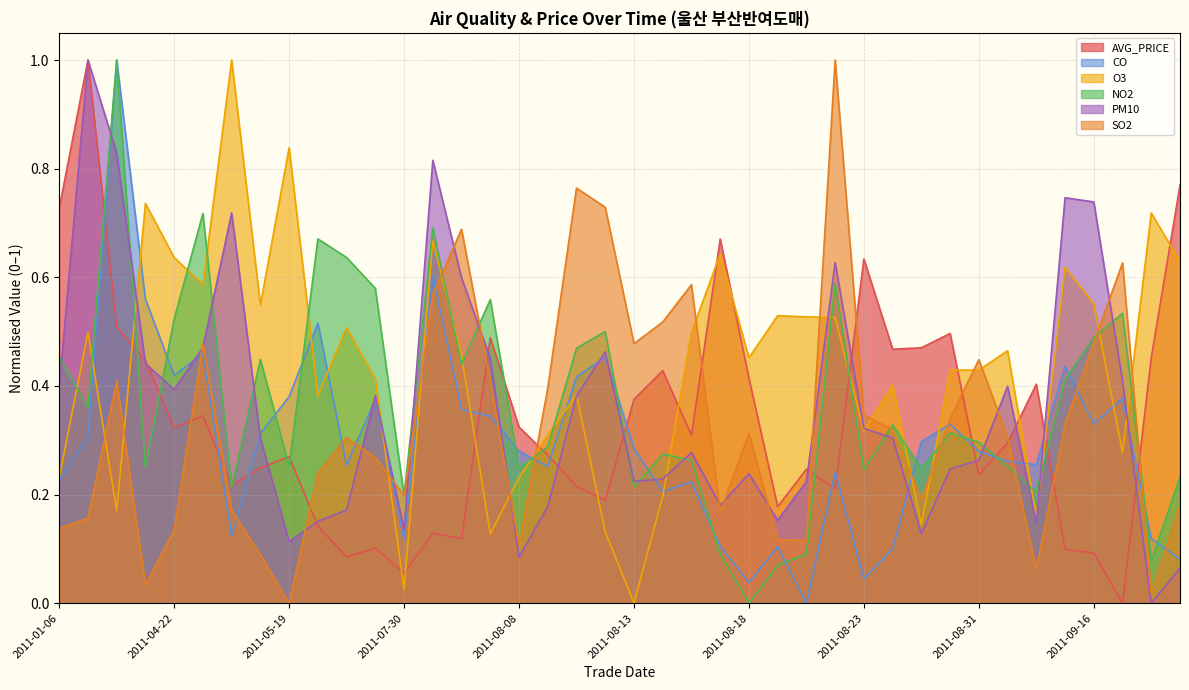

Which label corresponds to the largest value in the chart?

2011-01-10